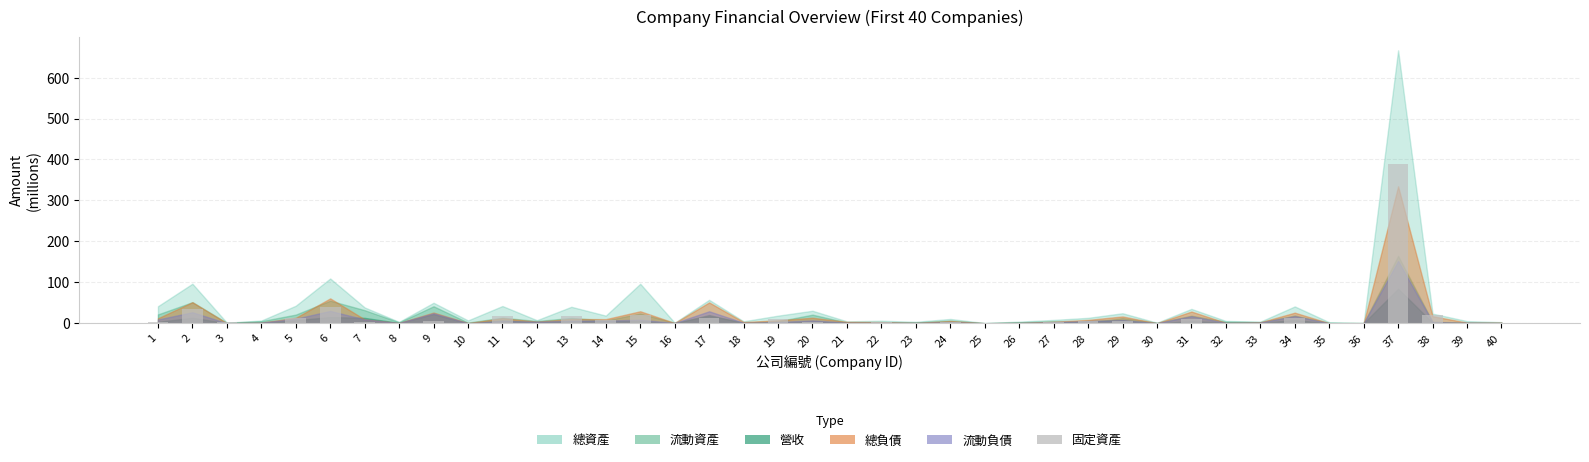

At which category does the chart reach its peak across all series?

37